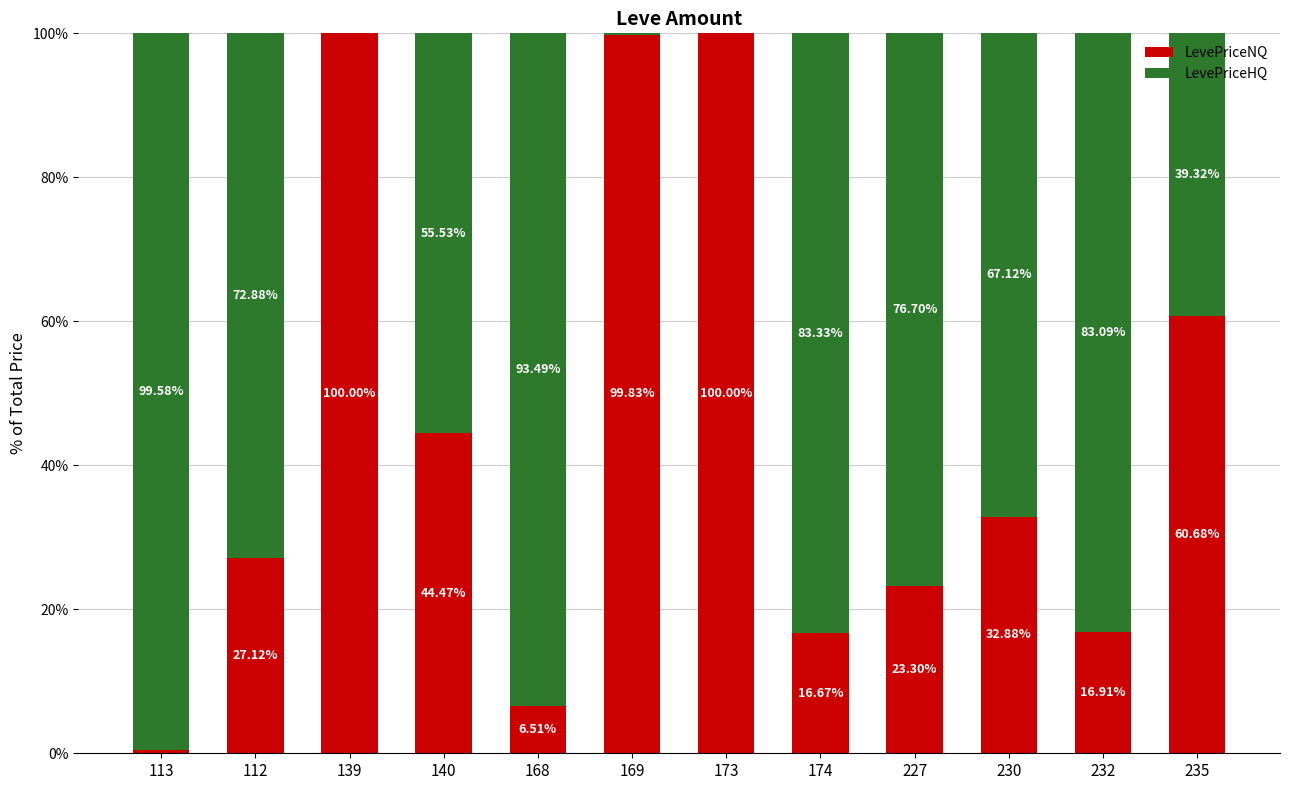

Are the bars grouped side by side (vs. stacked)?

No